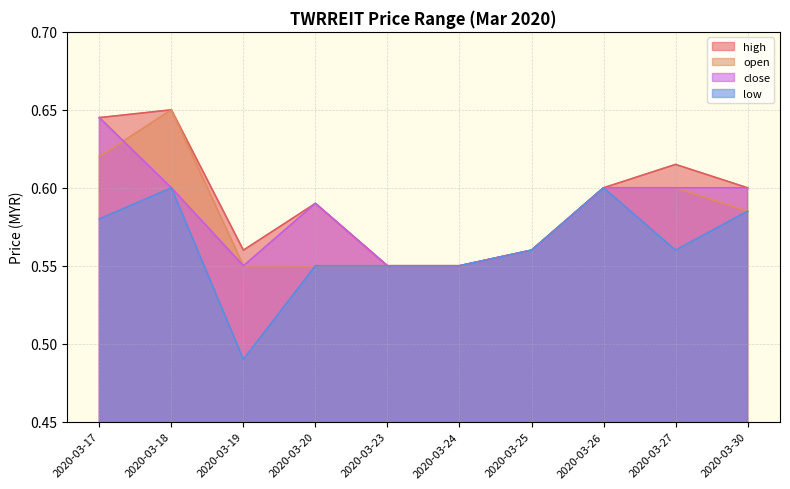

At which label does close reach its peak?

2020-03-17